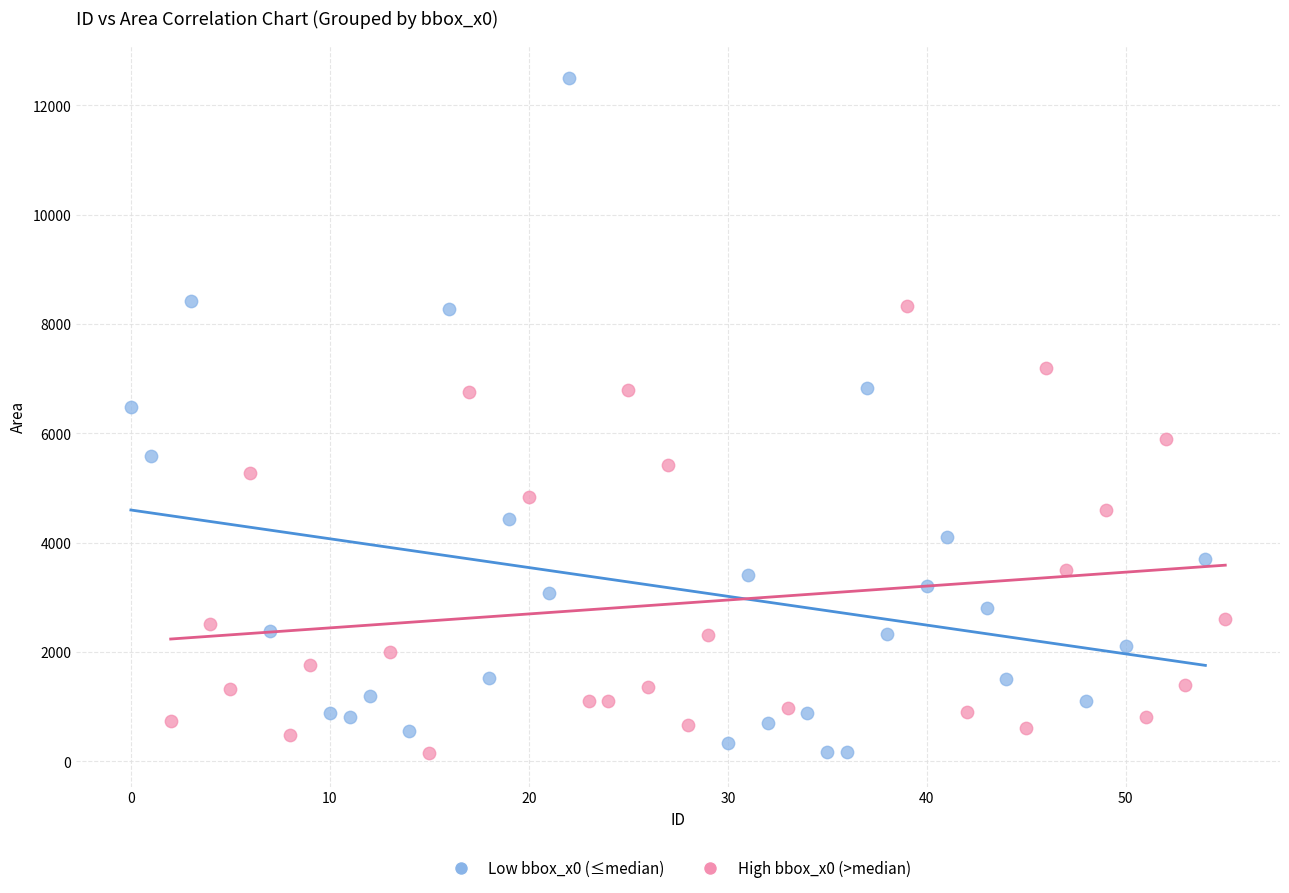

Which series reaches the maximum Y coordinate?

Low bbox_x0 (≤median)